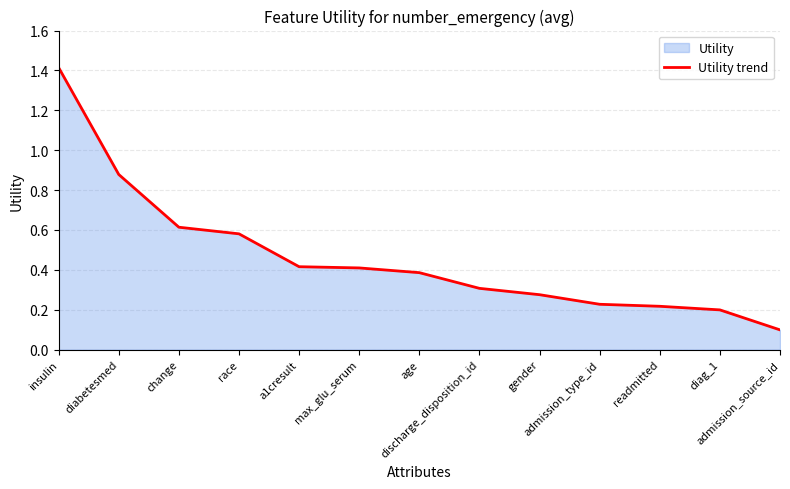

Which category has the highest value across all series?

insulin